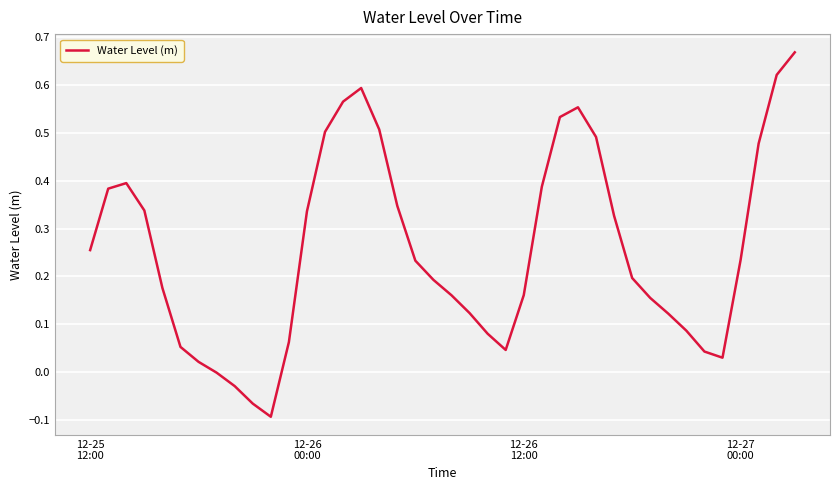

How many interior local valleys (lower than both neighbors) does the data have?

3